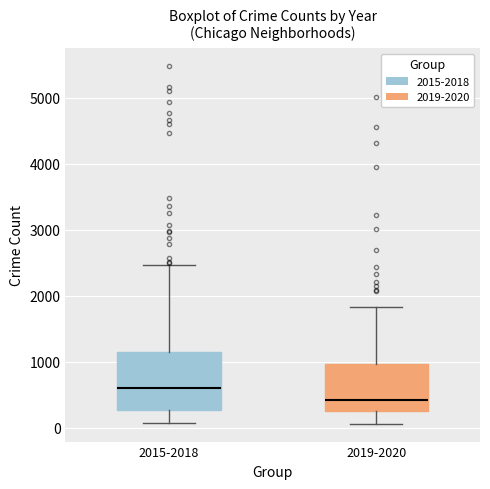

Reading left to right, transcribe this box plot: for each box, give where its median line is, the range the box spans, and where its two whiskers end, as read against the y-axis. The values are not printed on the chart, so give them approximately, as read against the axis.

2015-2018: median 600, box 300 to 1100, whiskers 100 to 2500
2019-2020: median 400, box 200 to 1000, whiskers 100 to 1800